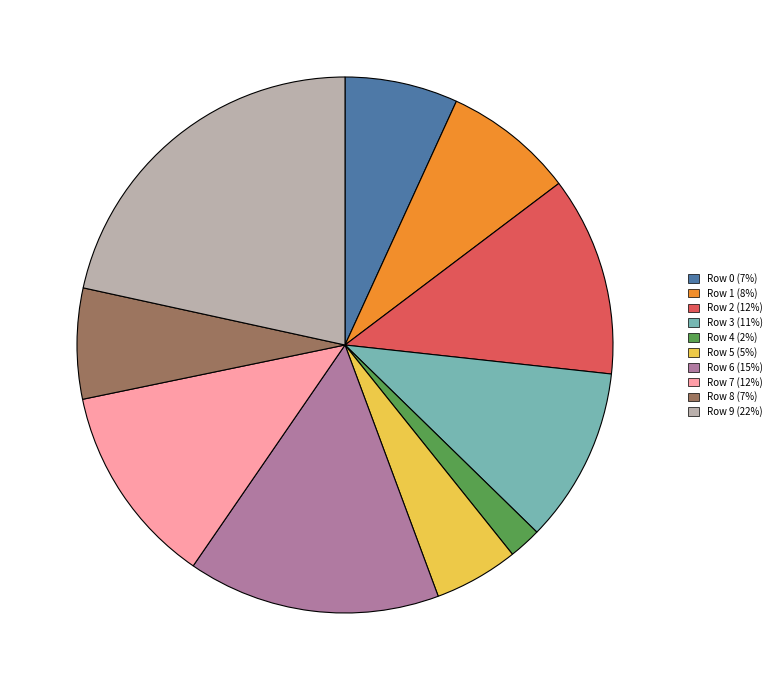

The Row 4 slice represents 13% of the pie. True or false?

False